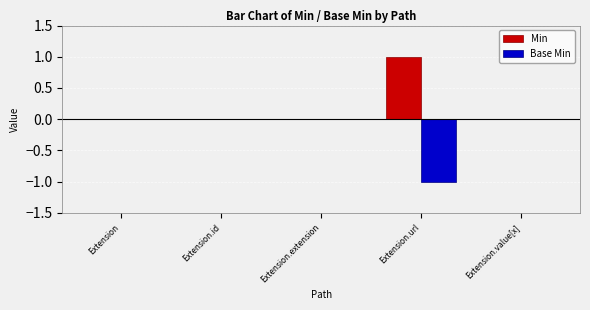

How many groups of bars are there?

5